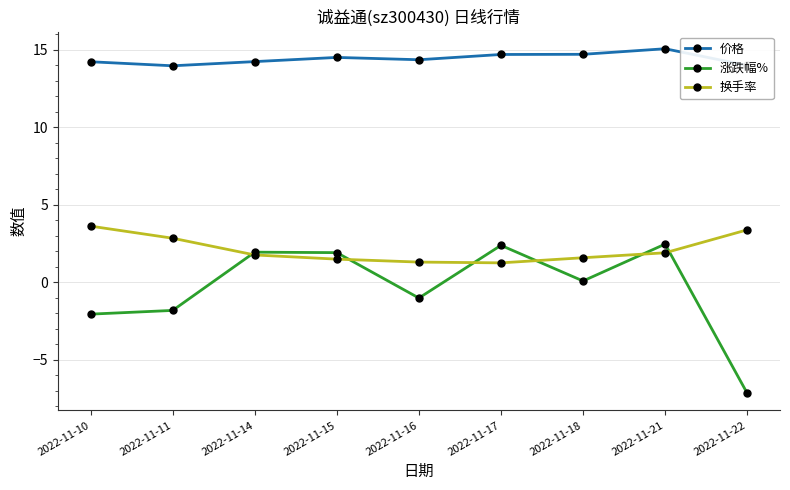

Read the 涨跌幅% value at 2022-11-15.

1.9